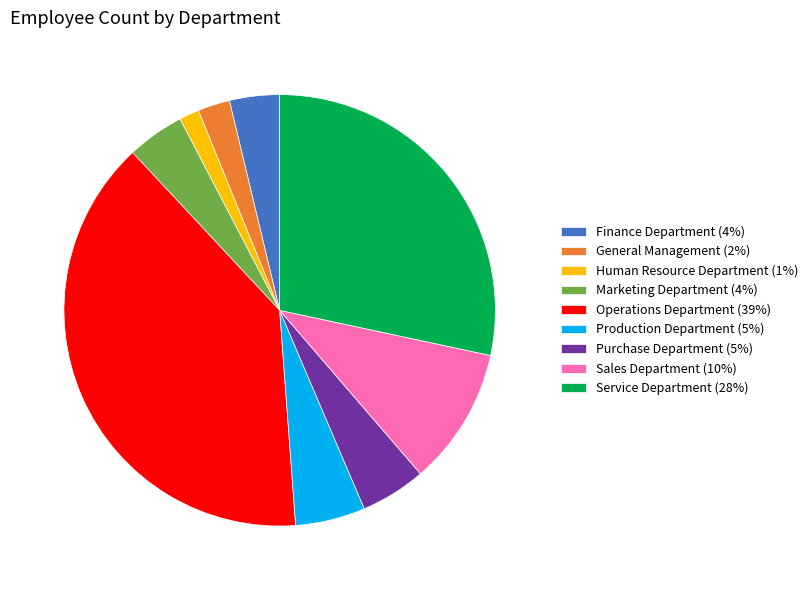

What is the ratio of the value at Marketing Department (4%) to the value at Sales Department (10%)?

0.4